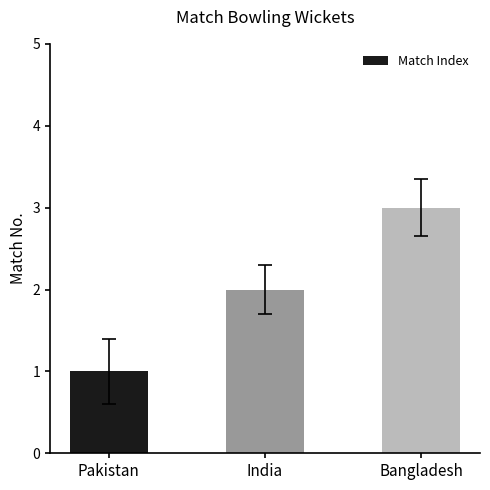

Which label corresponds to the smallest value in the chart?

Pakistan